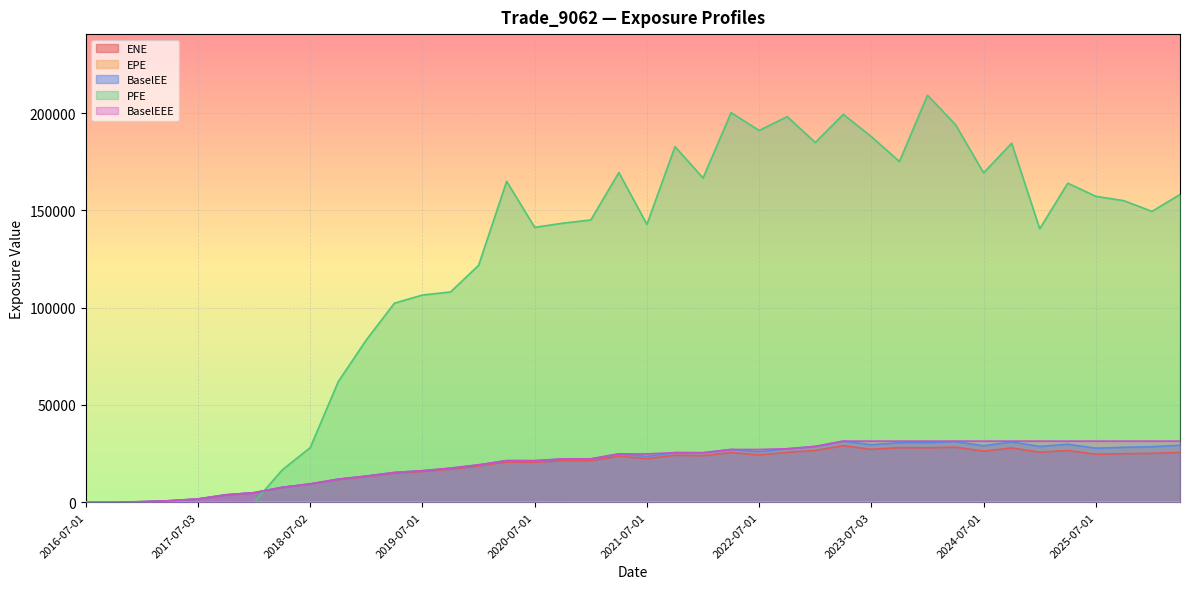

What is the difference between the EPE values at 2020-01-03 and 2021-01-04?

1.0